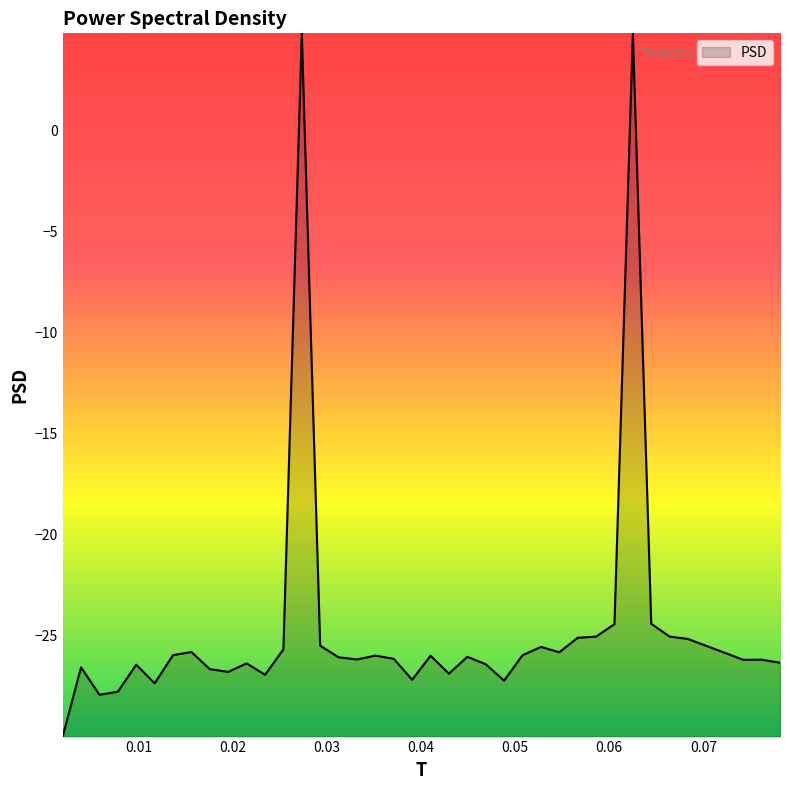

What is the maximum value shown in the chart?

4.8